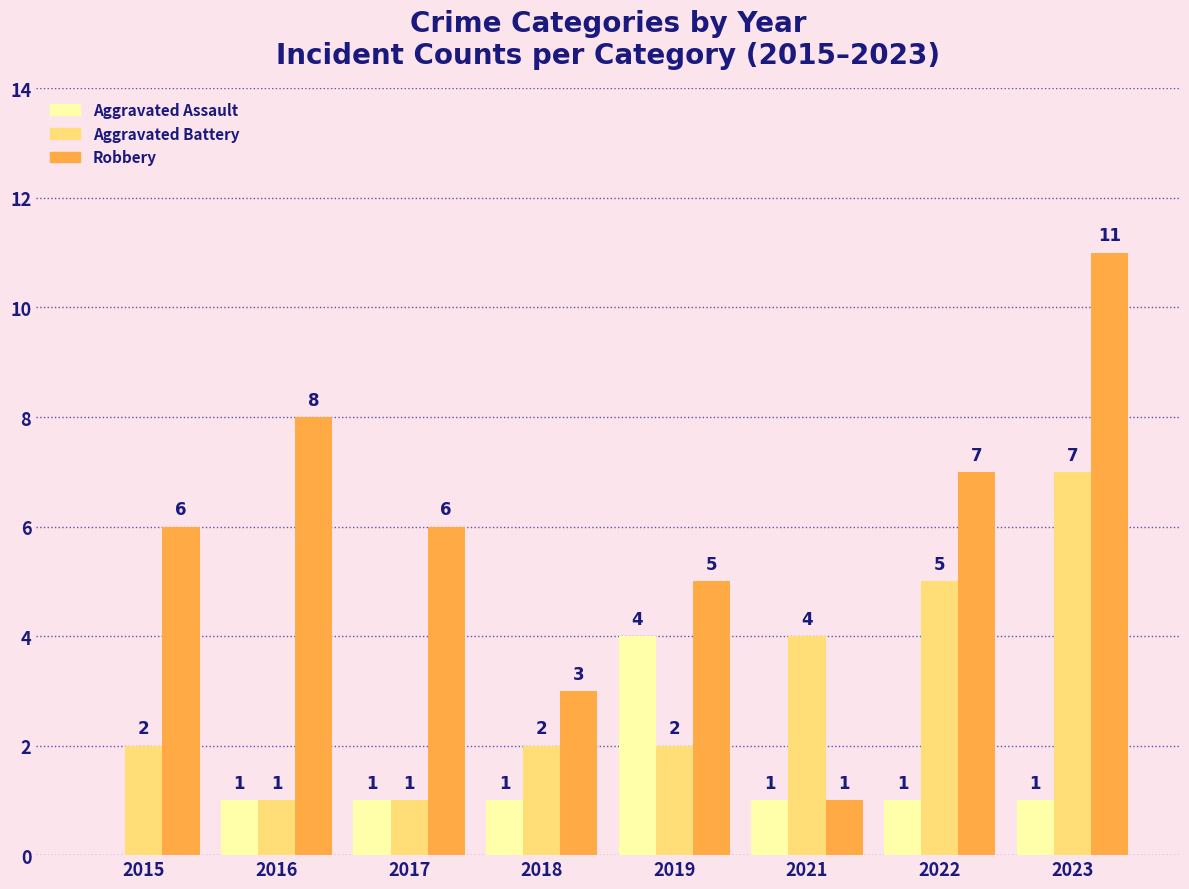

The Robbery series shows 7 at 2022. True or false?

True